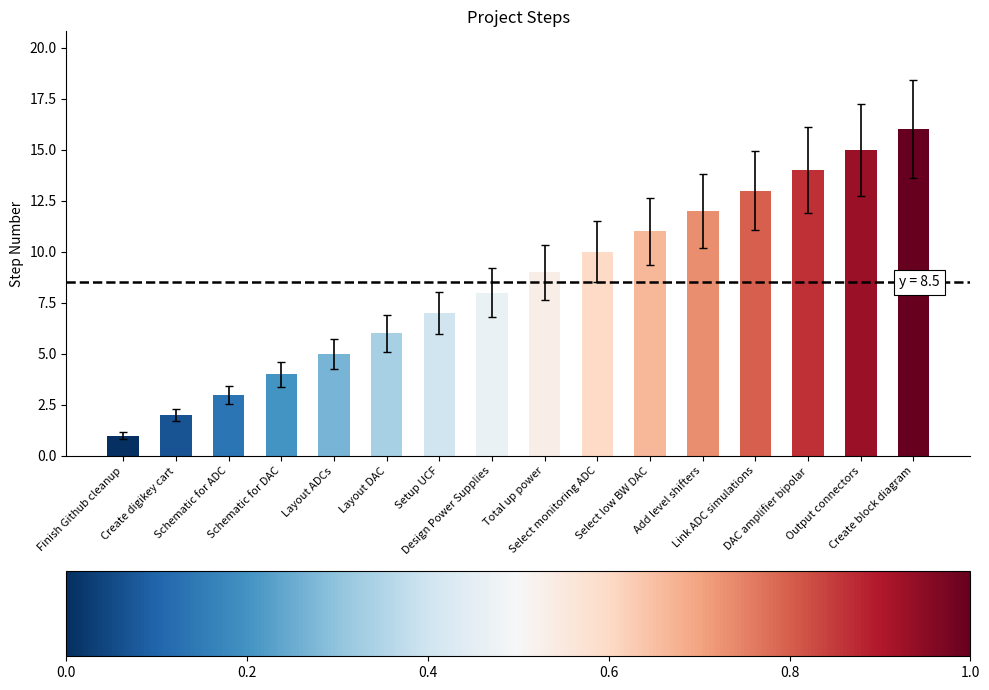

Is it true that the value at Select monitoring ADC is 10?

True